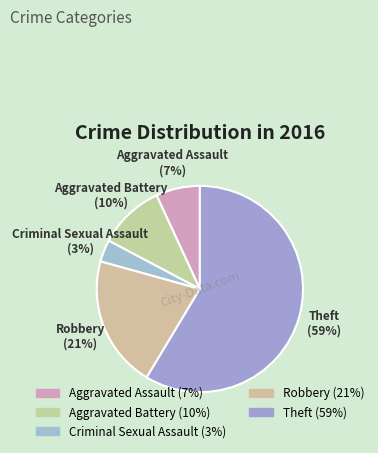

Does Aggravated Assault account for over 50% of the chart?

No